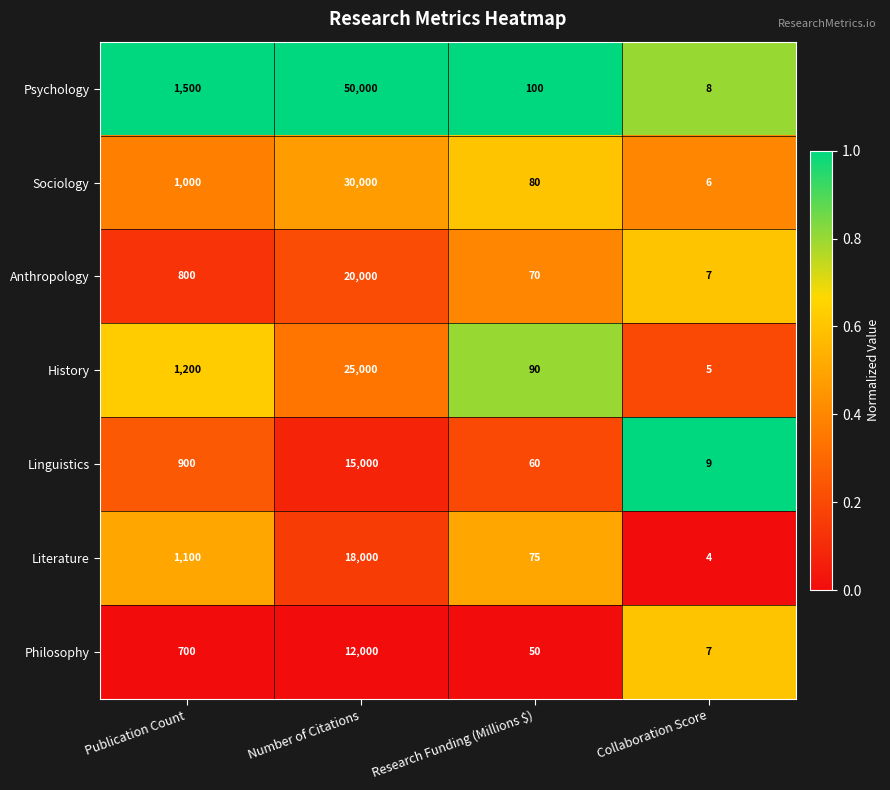

What is the sum of the Psychology values at Collaboration Score and Research Funding (Millions $)?

108